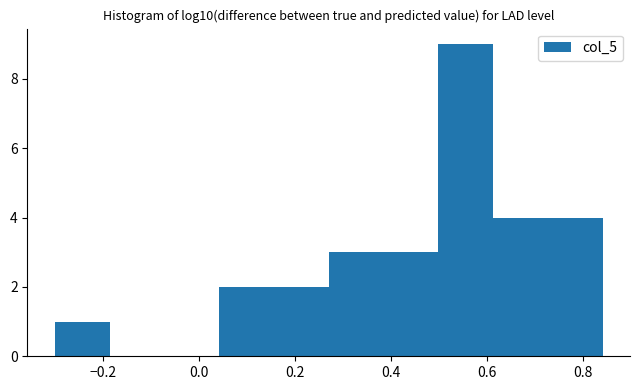

What is the height of the bar covering 0.50 to 0.62 on the x-axis? Neither the bar edges nor the heights are printed on the chart, so give them approximately, as read against the axes.

9